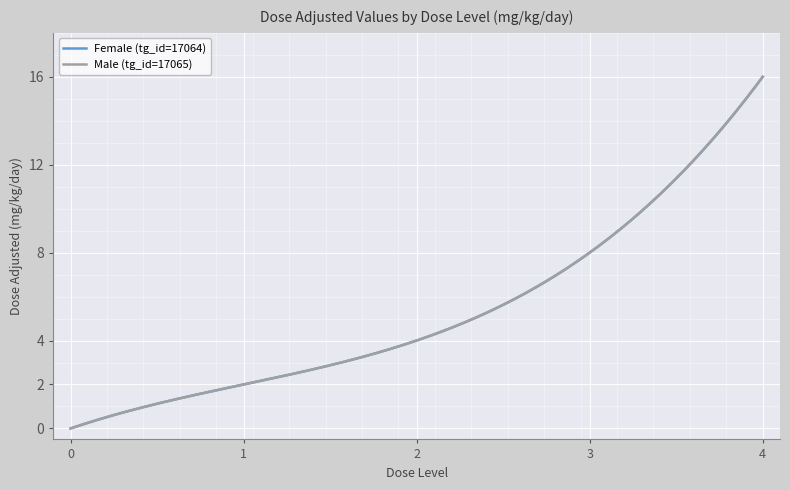

What is the average value of the Male (tg_id=17065) series?

6